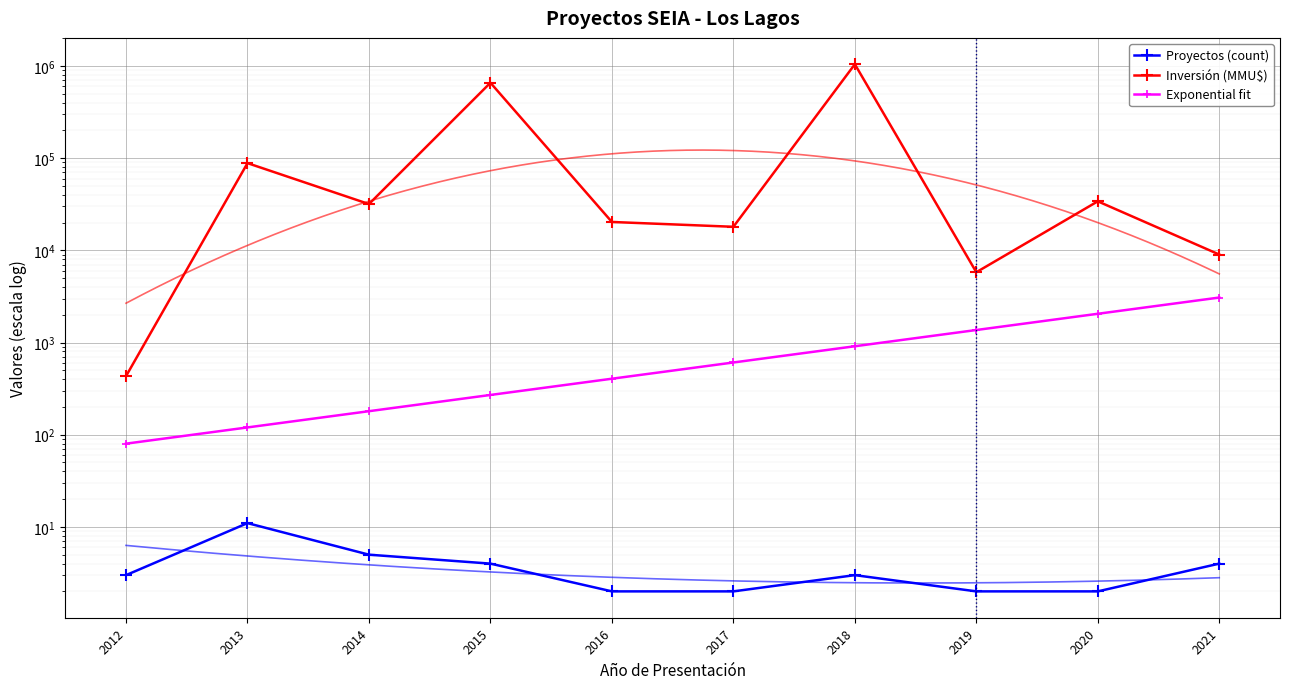

What is the value of the Inversión (MMU$) point at the 7th from the left?

1042770.0